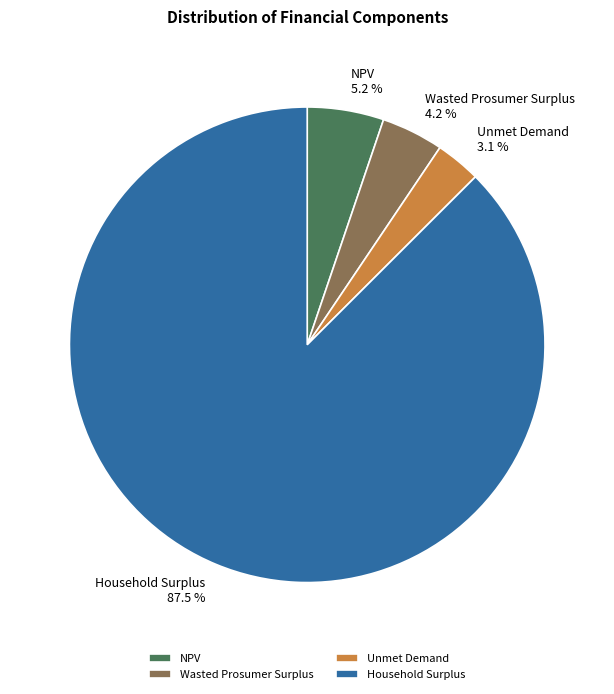

Which category accounts for the majority?

Household Surplus